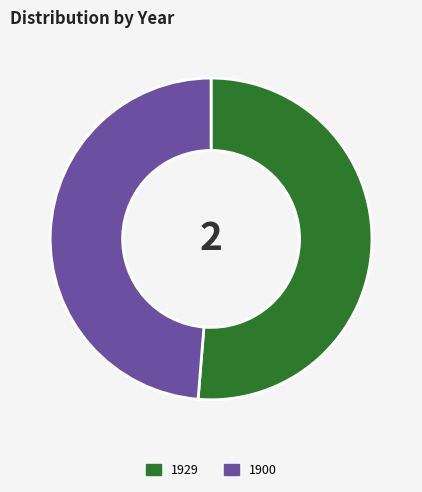

Approximately how many times larger is the value at 1900 compared to 1929?

0.9